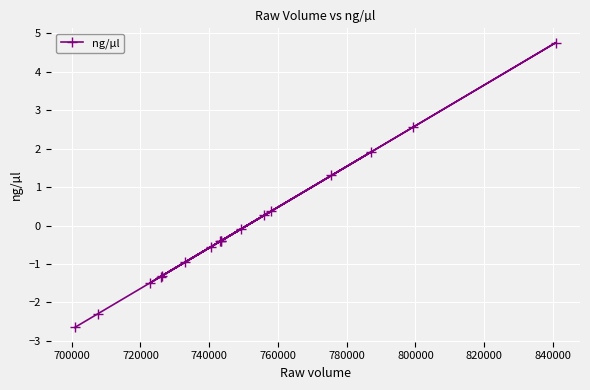

Is this an area chart (filled region under the line)?

No